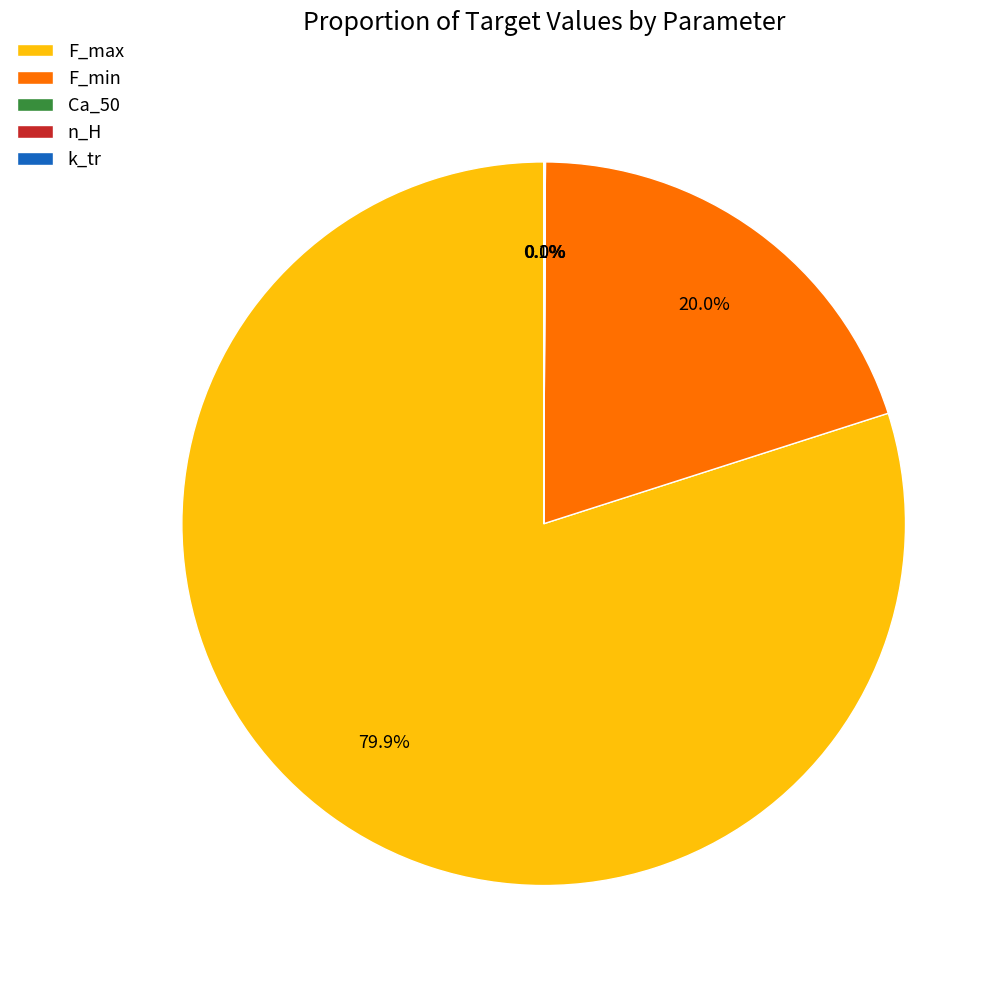

Which slice is the largest?

F_max